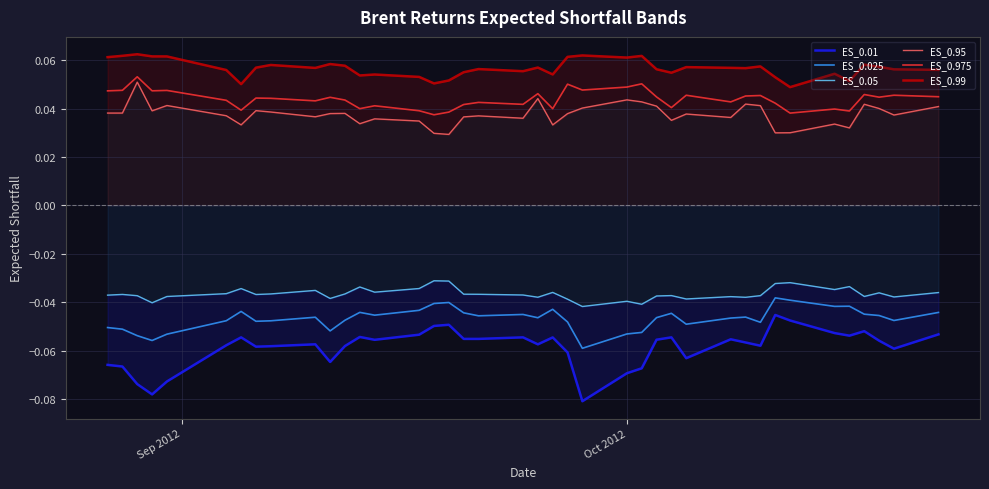

True or false: ES_0.975 and ES_0.025 intersect in this chart.

False